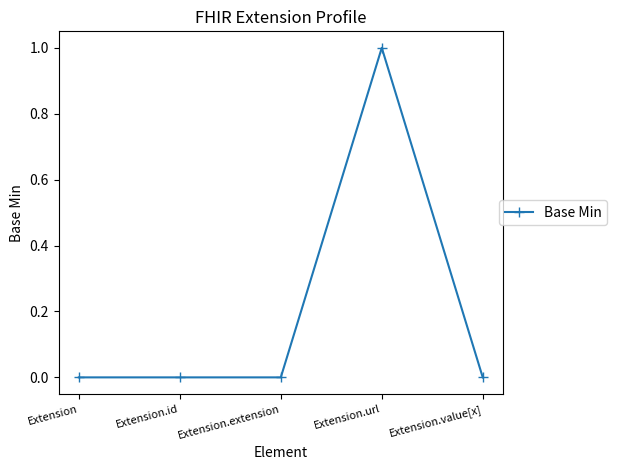

What is the label of the 1st point from the right?

Extension.value[x]